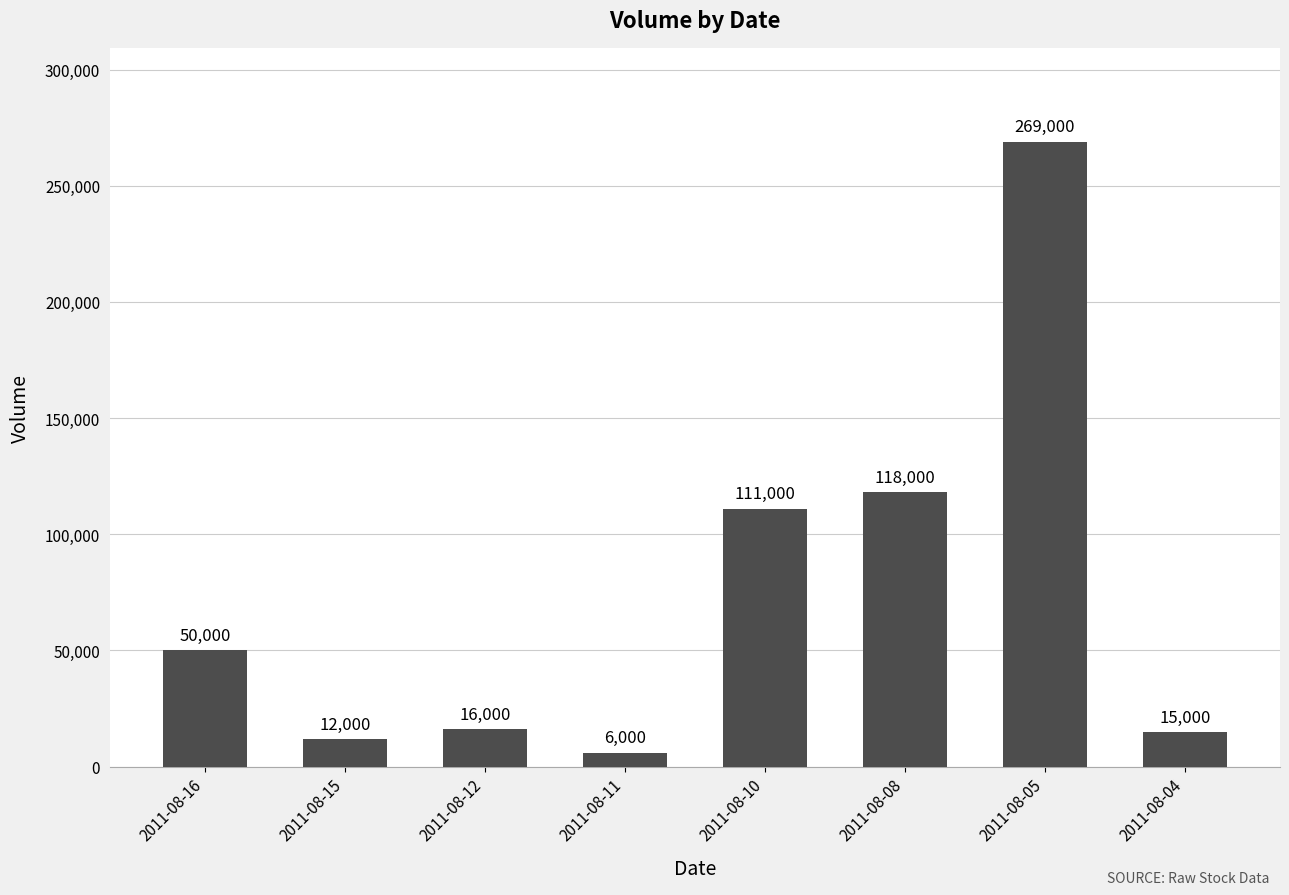

Between 2011-08-11 and 2011-08-16, which is larger?

2011-08-16